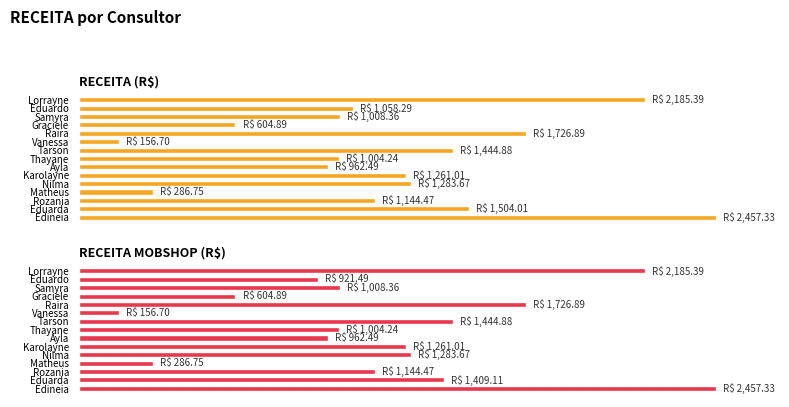

How many bars are there in total?

30